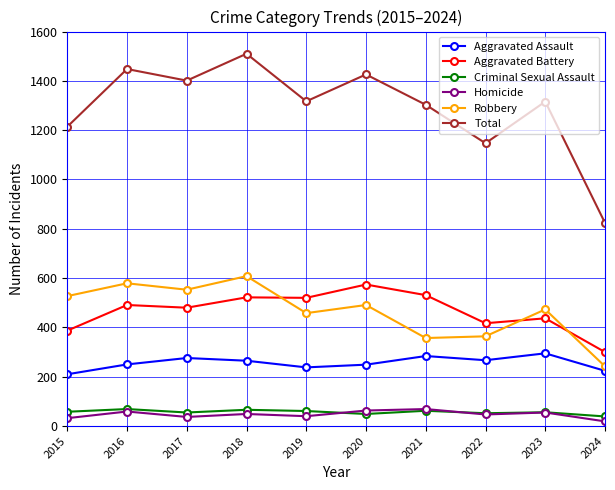

Which series has the largest range (max minus min)?

Total